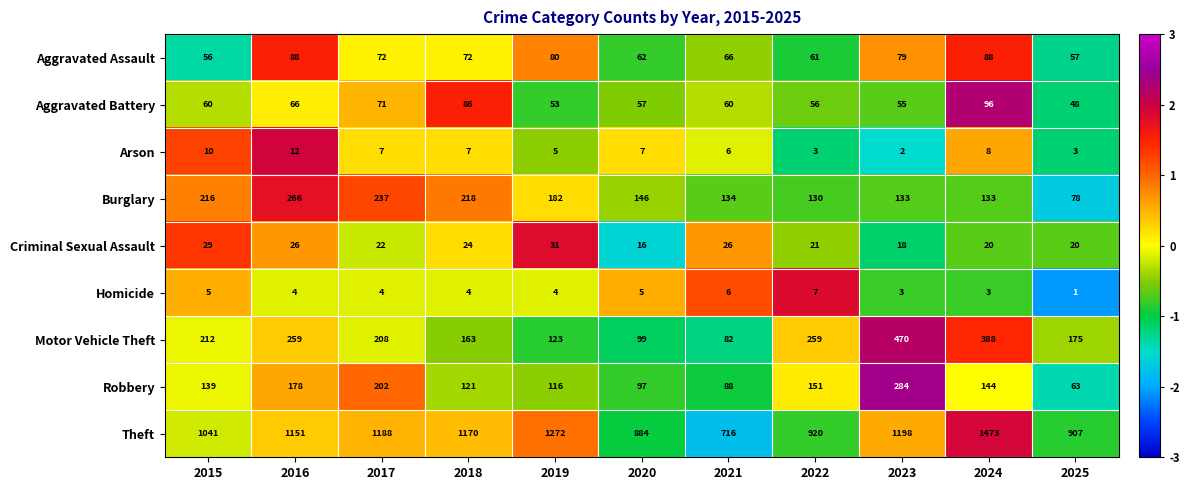

What is the spread (max minus min) of values at 2016?

1147